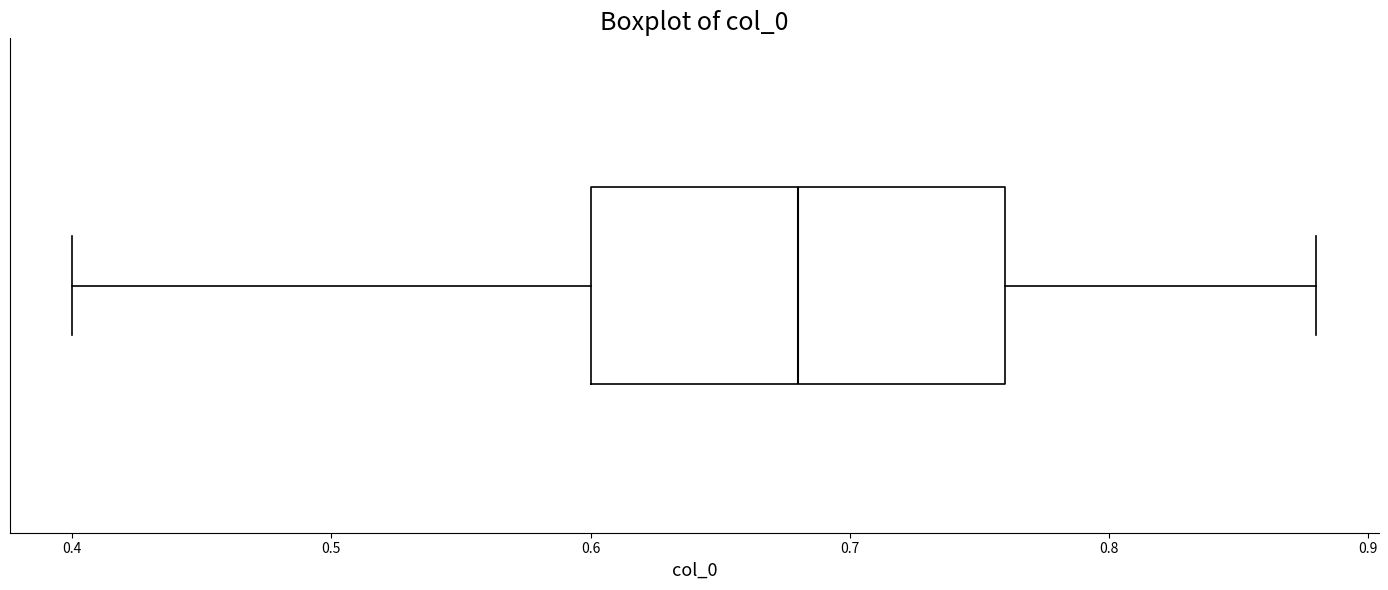

Where does the left whisker of the box end on the x-axis? The values are not printed on the chart, so give them approximately, as read against the axis.

0.40